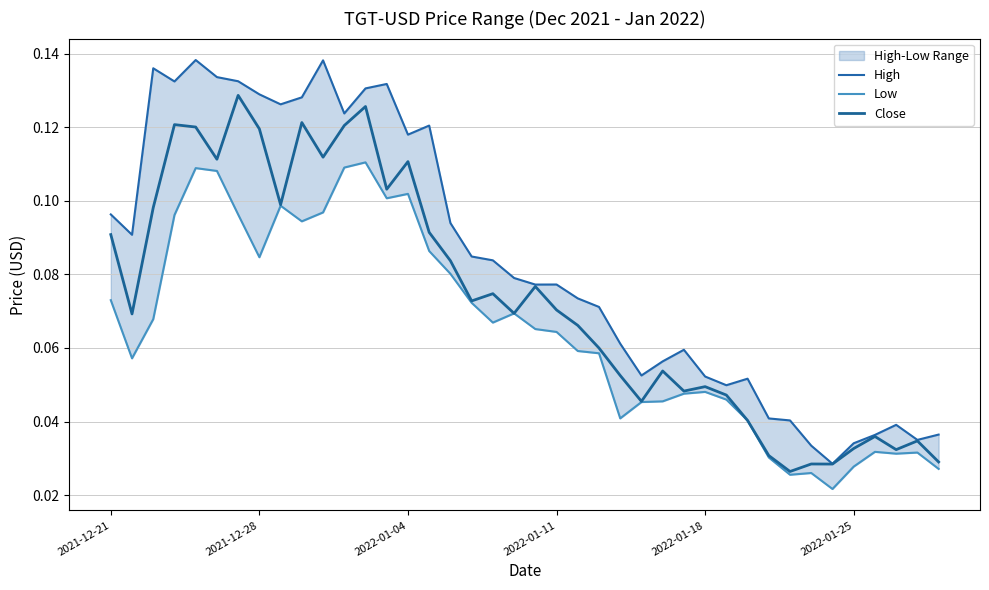

In High, how many points are lower than both neighbors (excluding endpoints)?

10